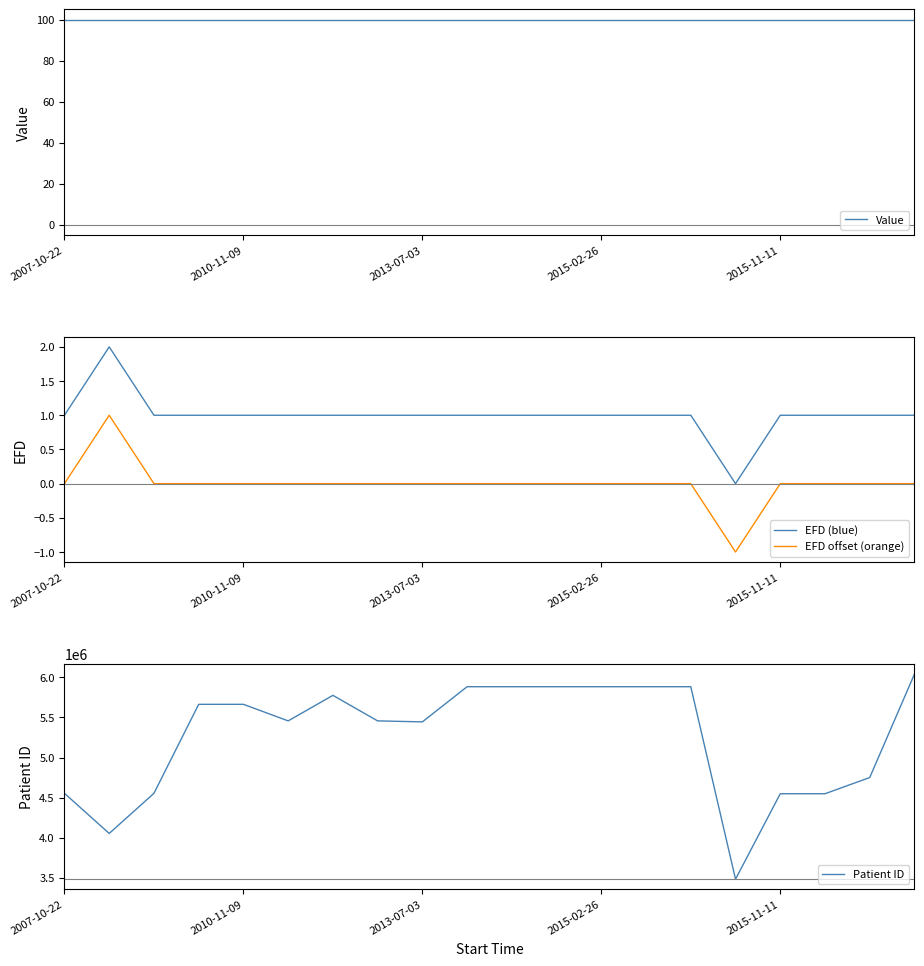

What is the maximum value for Patient ID?

6041710